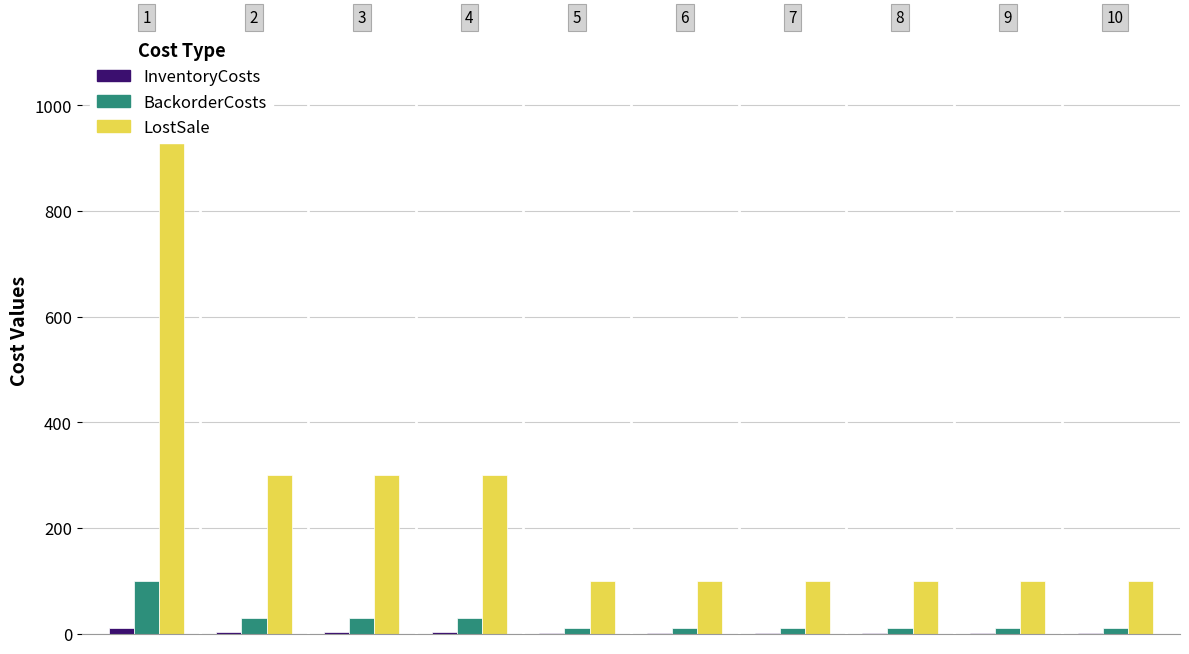

What is the value of the BackorderCosts bar at the 1st from the left?

100